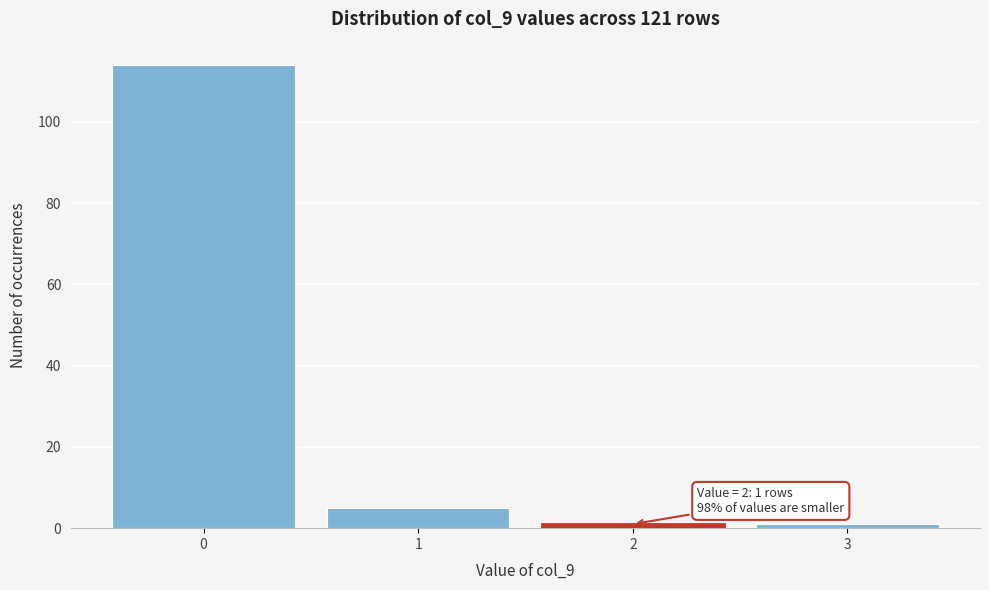

Over which range of the x-axis is the bar tallest?

-0.5 to 0.5